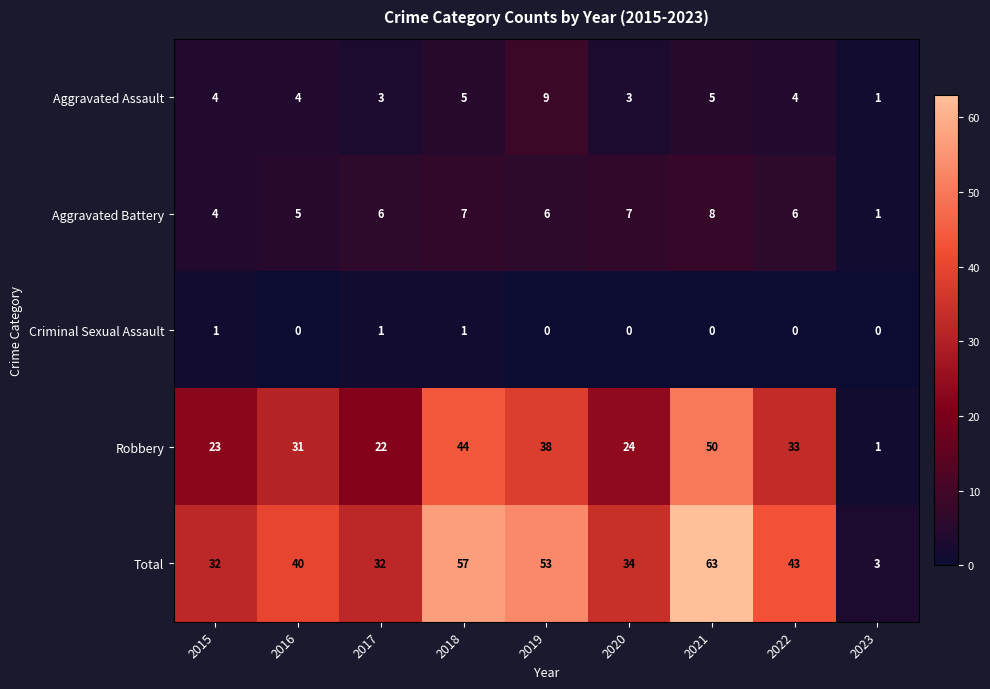

Read the Robbery value at 2022, to the nearest 10.

30